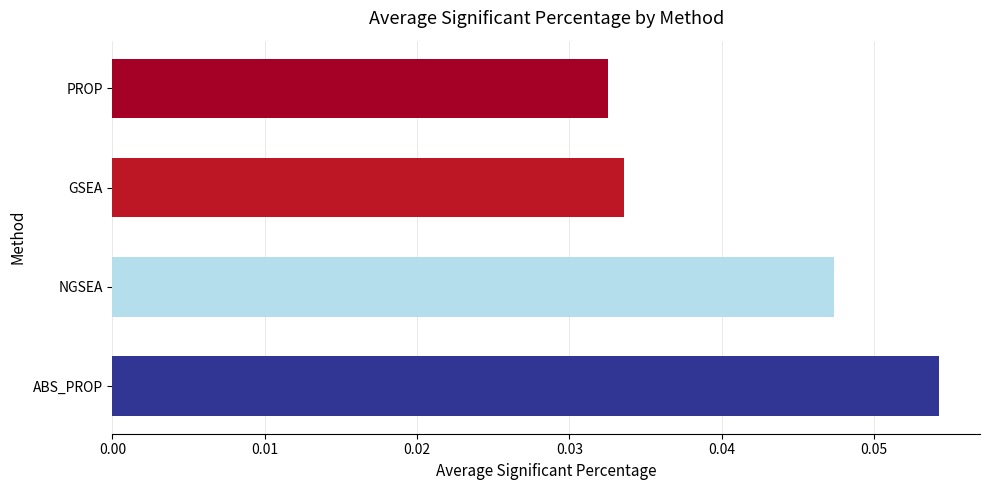

Rank the categories by value from highest to lowest.

ABS_PROP, NGSEA, GSEA, PROP